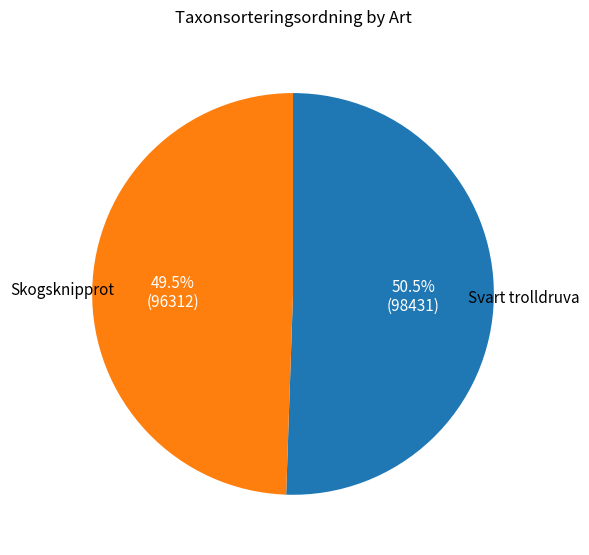

How much of the chart is everything except Skogsknipprot?

50.5%